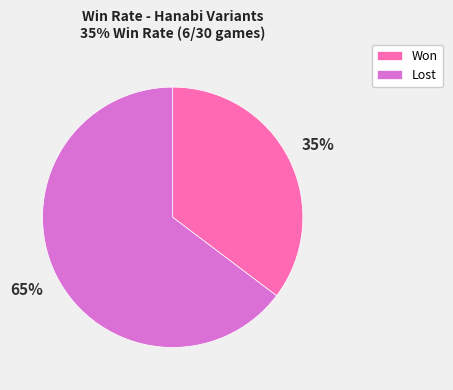

Is there any slice that represents more than half of the pie?

Yes